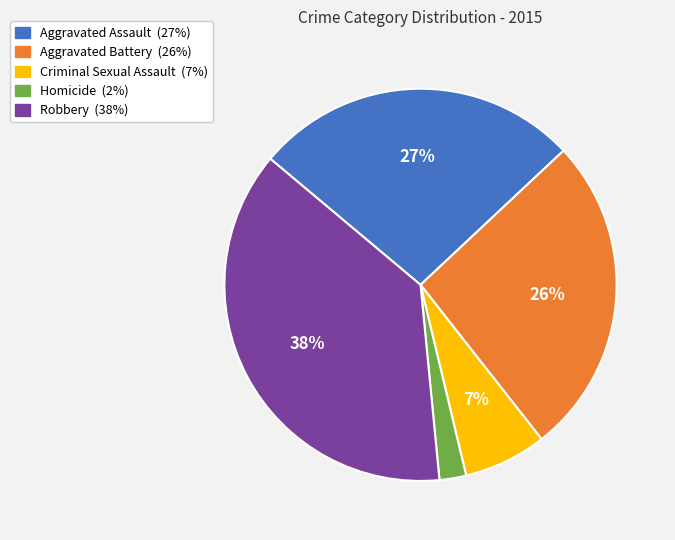

Combined, do Robbery and Aggravated Battery account for over 50%?

Yes